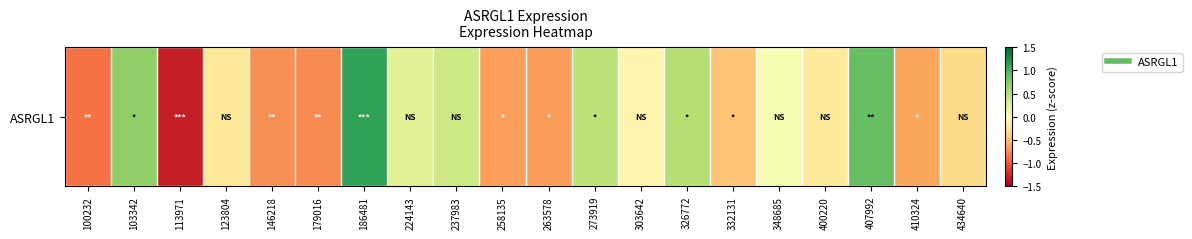

List the labels in order of value, smallest first.

113971, 100232, 179016, 146218, 263578, 258135, 410324, 332131, 434640, 123804, 400220, 303642, 348685, 224143, 237983, 273919, 326772, 103342, 407992, 186481